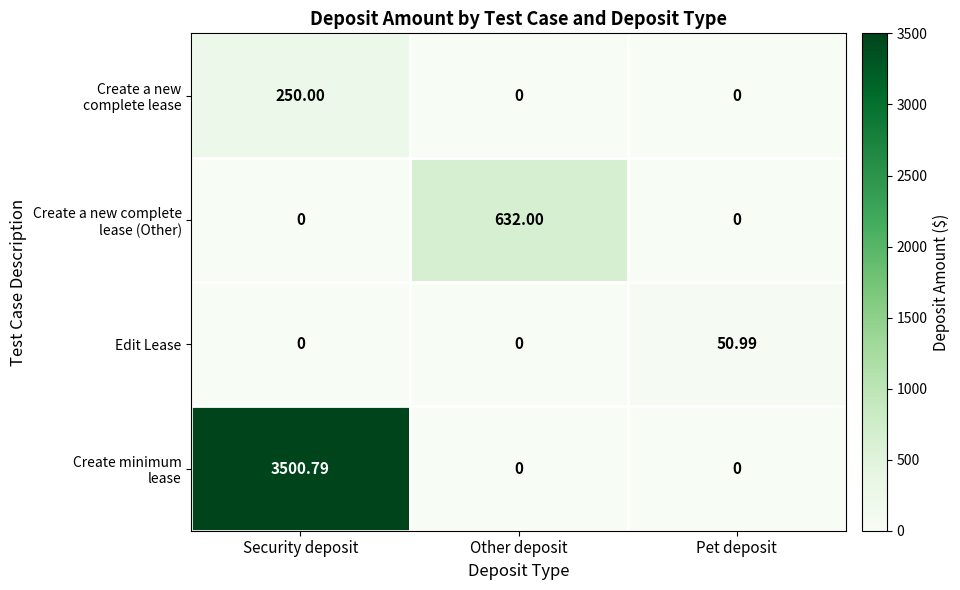

Which category has the highest value across all series?

Security deposit